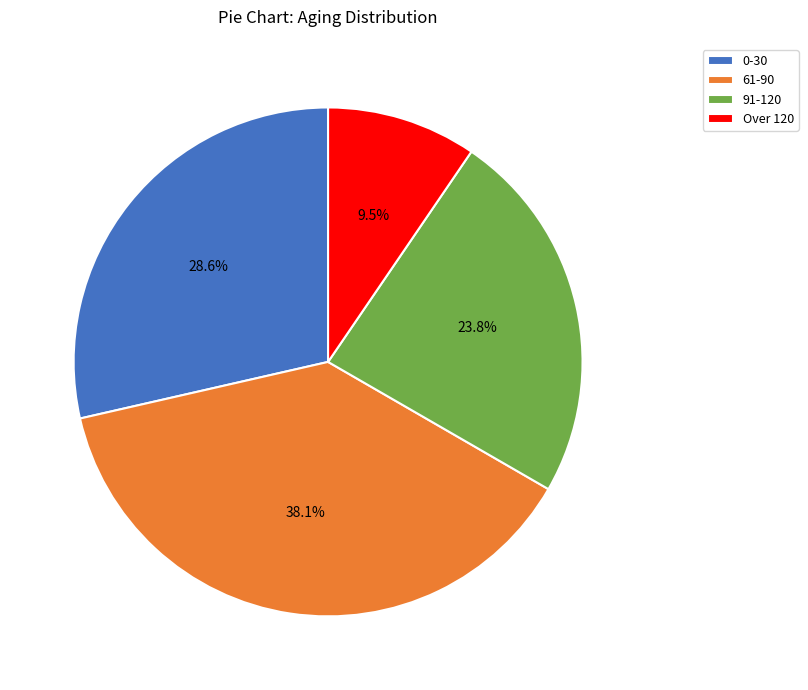

Does any single category account for the majority?

No